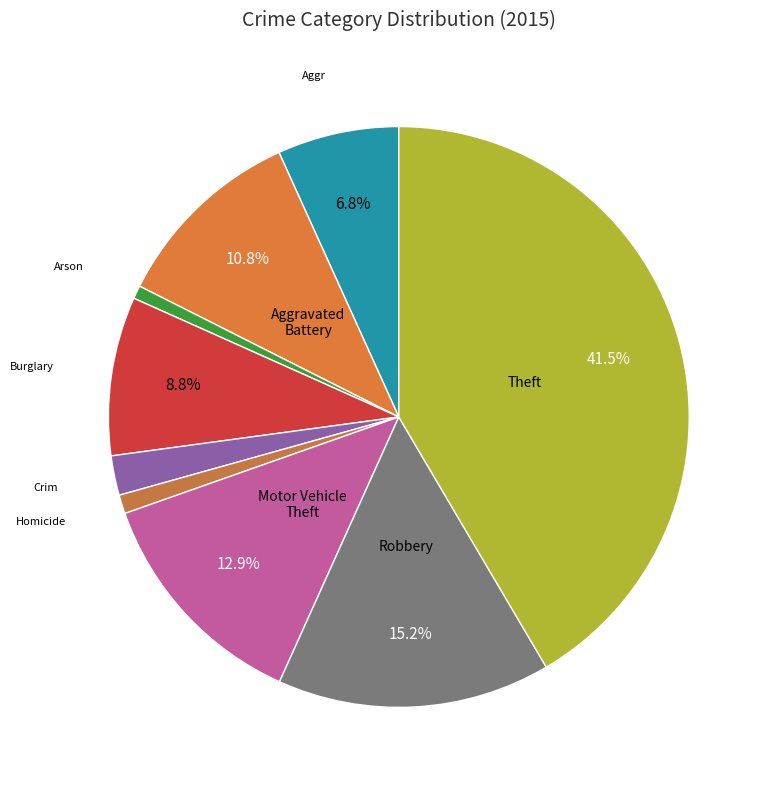

Which category has the biggest portion of the pie?

Theft